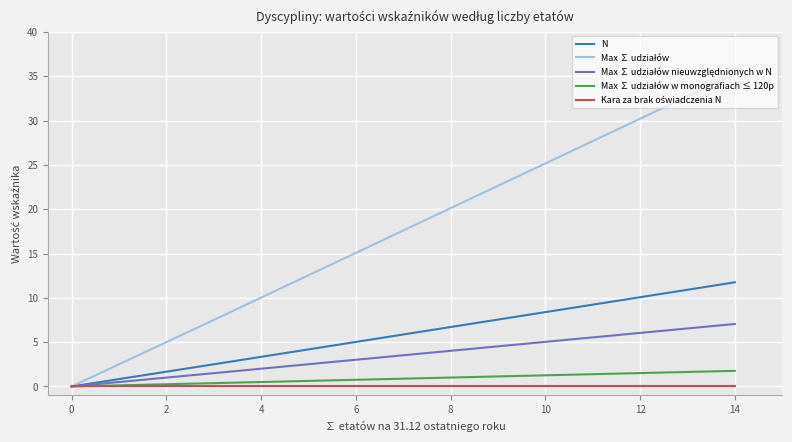

What are all the series names shown in the legend?

N, Max ∑ udziałów, Max ∑ udziałów nieuwzględnionych w N, Max ∑ udziałów w monografiach ≤ 120p, Kara za brak oświadczenia N